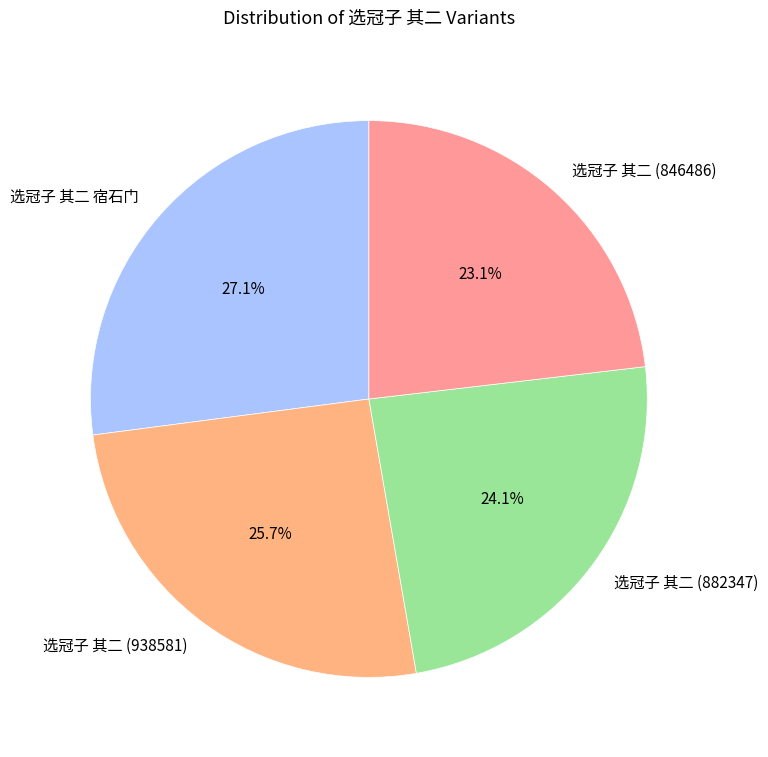

Is it true that 选冠子 其二 宿石门 is 18% of the pie?

False